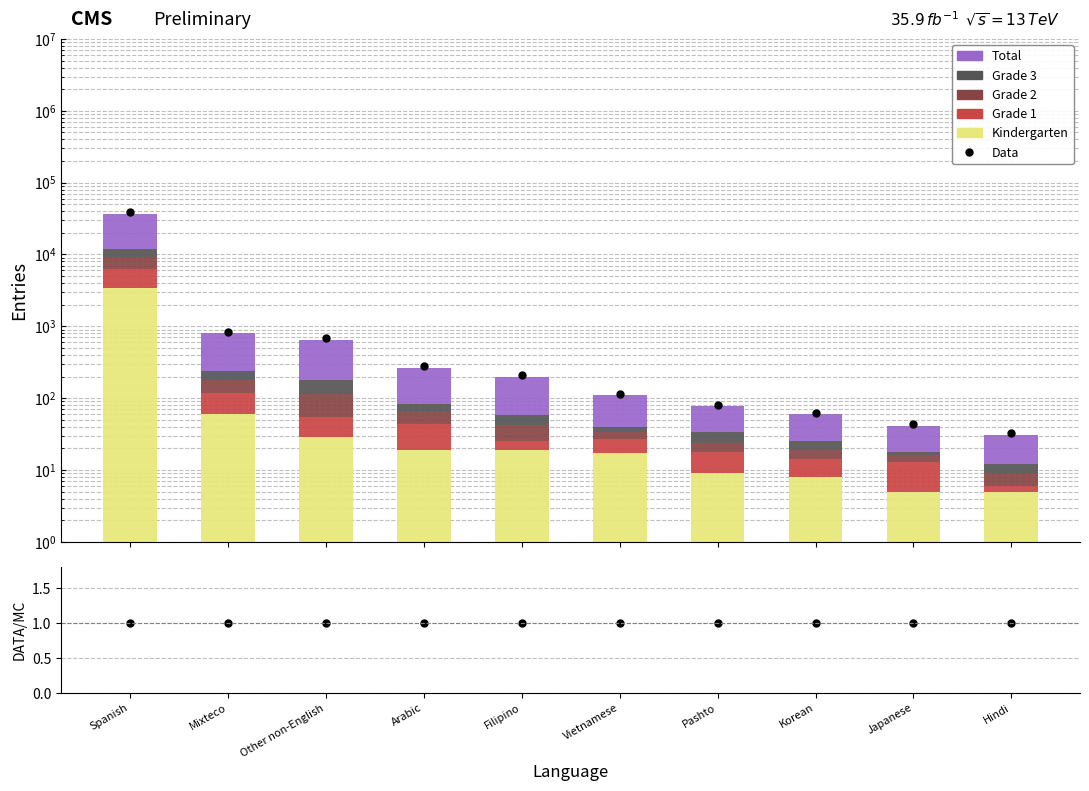

What is the average value of the Grade 3 series?

297